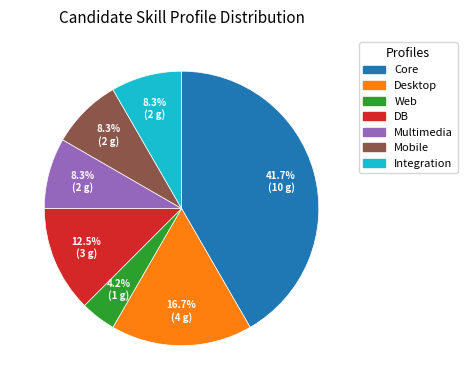

Is there any slice that represents more than half of the pie?

No